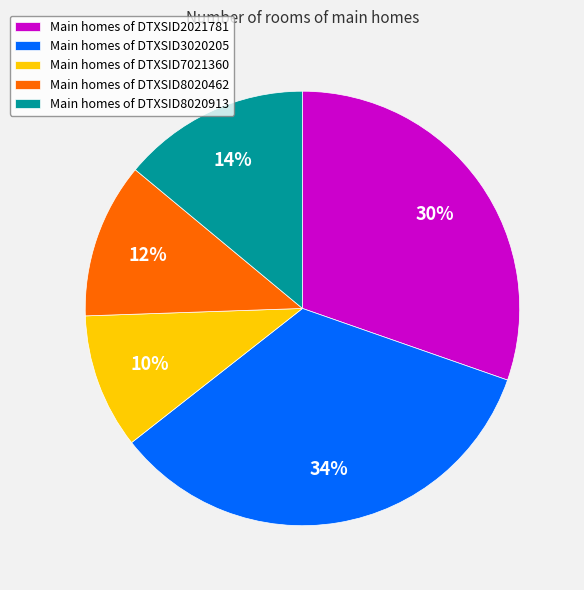

Which category has the smallest portion of the pie?

Main homes of DTXSID7021360